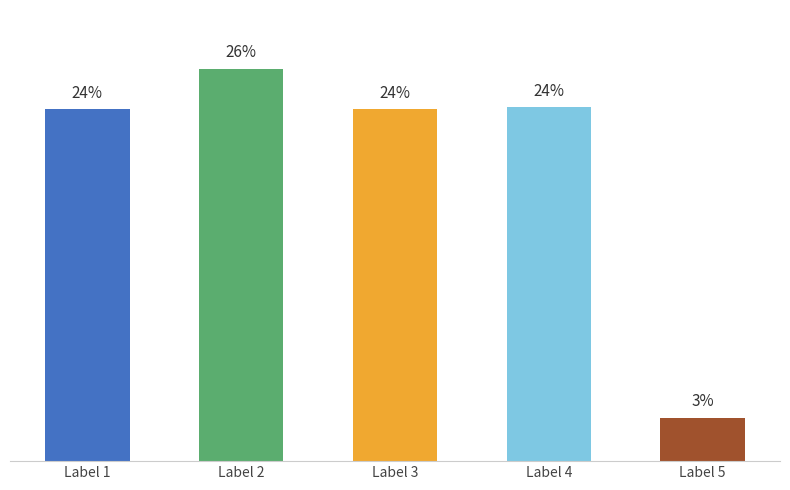

Between Label 5 and Label 3, which is larger?

Label 3